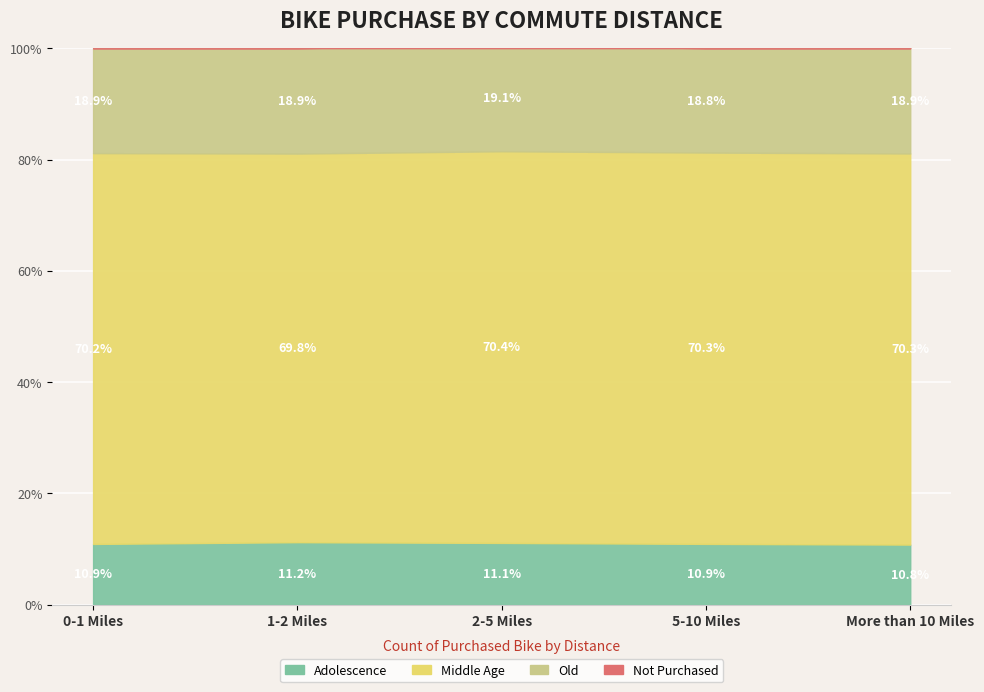

What is the spread (max minus min) of values at More than 10 Miles?

78